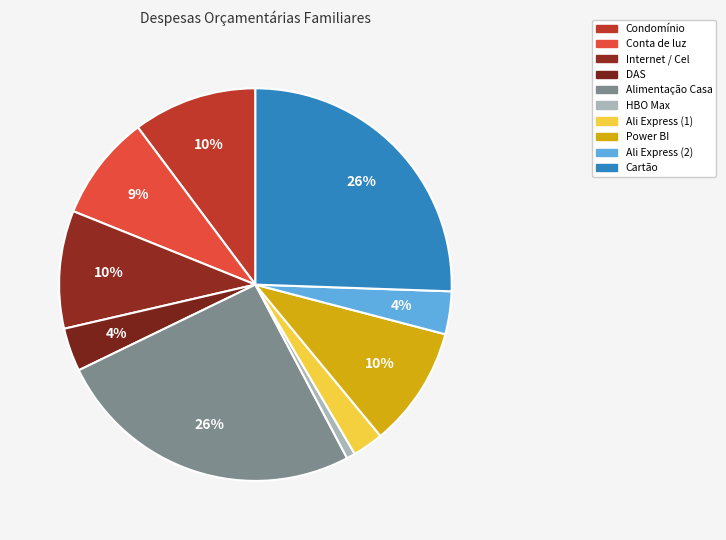

Is it true that Internet / Cel is 10% of the pie?

True